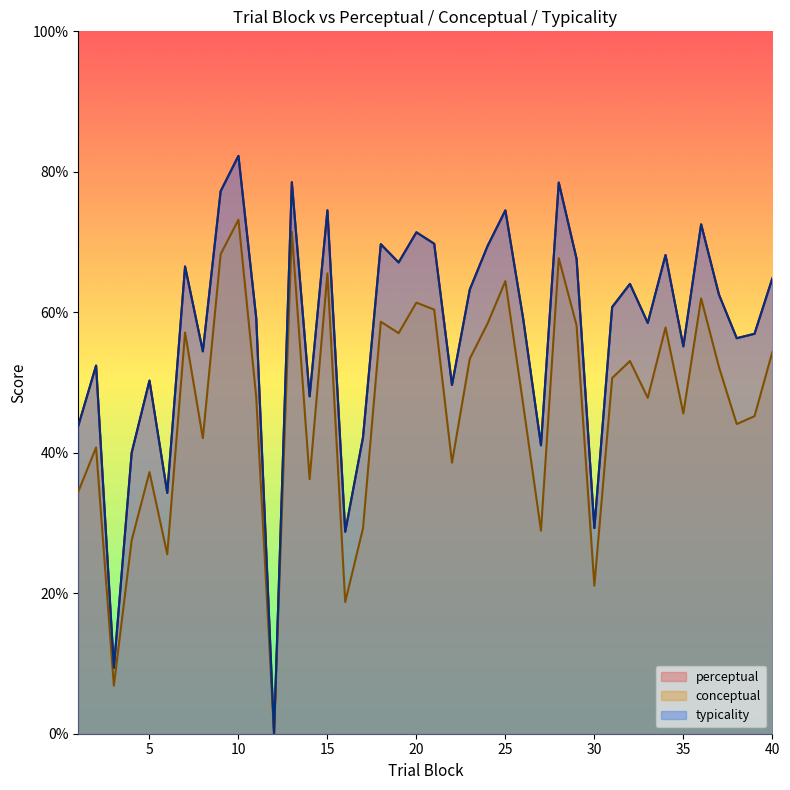

Reading left to right, what are all the values shown in this chart?

perceptual: 43.8	52.4	9.4	40.0	50.3	34.3	66.5	54.4	77.2	82.3	59.1	0.0	78.5	48.0	74.5	28.8	42.2	69.7	67.1	71.4	69.8	49.7	63.2	69.4	74.5	59.1	41.1	78.5	67.6	29.3	60.7	64.0	58.5	68.2	55.1	72.5	62.5	56.3	56.9	64.8
typicality: 43.8	52.4	9.4	40.0	50.3	34.3	66.5	54.4	77.2	82.3	59.1	0.0	78.5	48.0	74.5	28.8	42.2	69.7	67.1	71.4	69.8	49.7	63.2	69.4	74.5	59.1	41.1	78.5	67.6	29.3	60.7	64.0	58.5	68.2	55.1	72.5	62.5	56.3	56.9	64.8
conceptual: 34.5	40.8	6.8	27.5	37.2	25.6	57.1	42.1	68.3	73.2	47.9	0.0	71.5	36.2	65.5	18.8	29.3	58.7	57.0	61.4	60.4	38.6	53.4	58.4	64.4	46.9	28.9	67.7	58.1	21.1	50.6	53.1	47.8	57.8	45.6	62.0	52.2	44.1	45.2	54.3